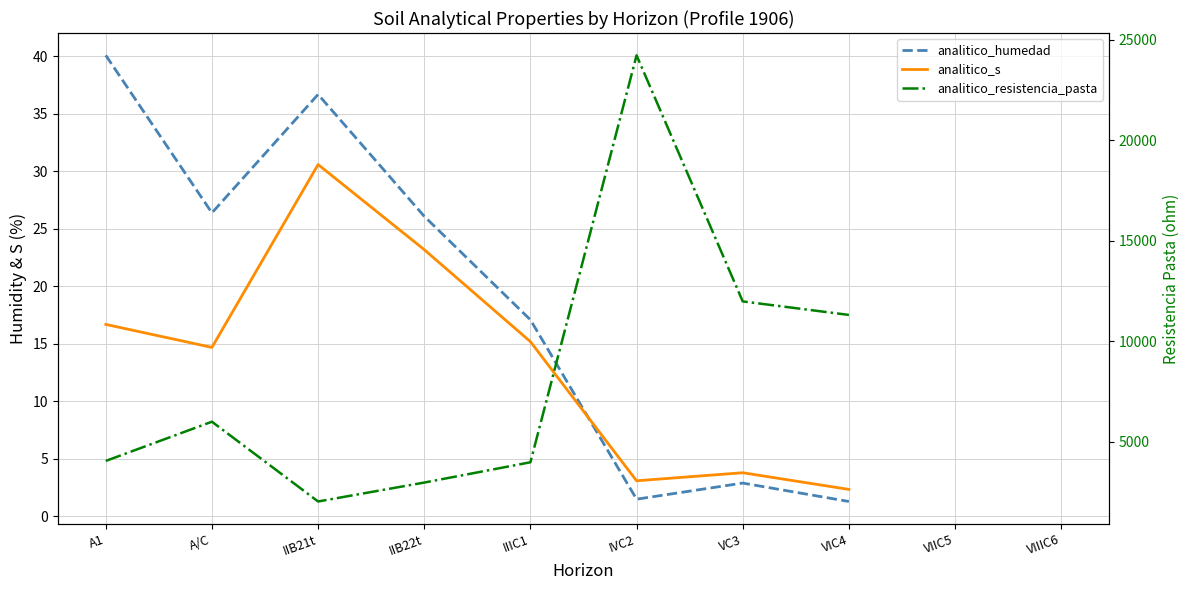

At which label does analitico_humedad reach its minimum?

VIC4